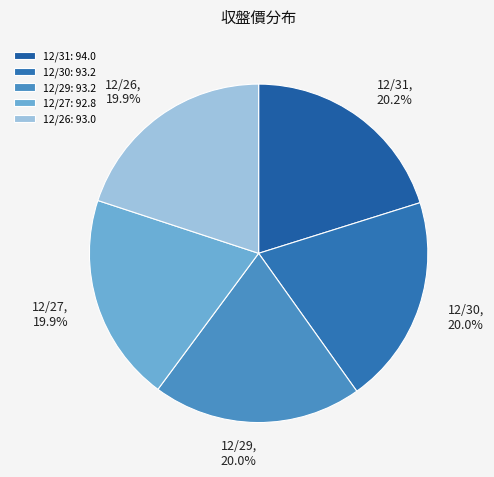

Is 12/31 the majority of the pie?

No